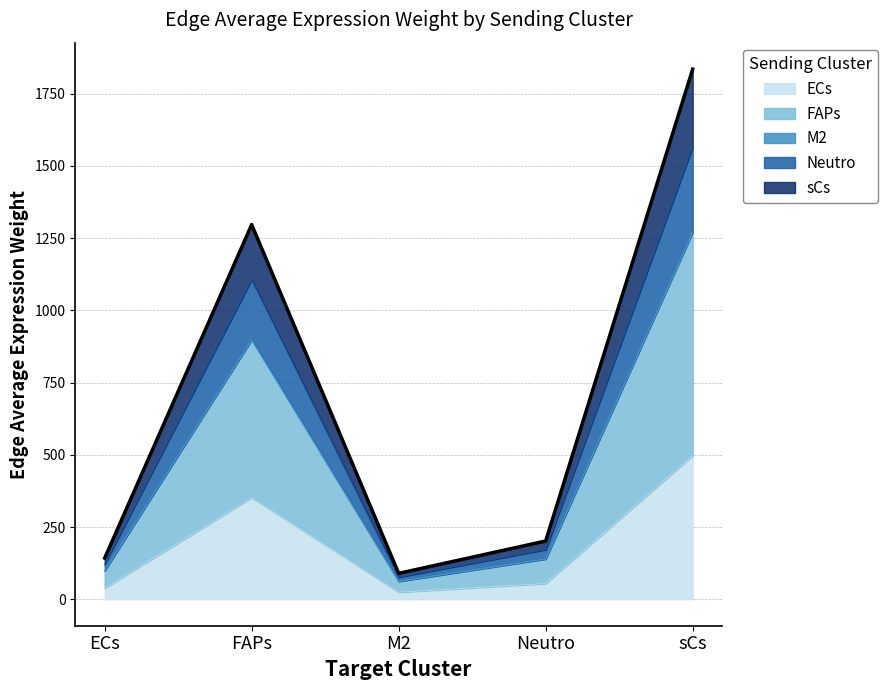

Reading left to right, what are all the values shown in this chart?

ECs: 38.6	351.5	24.3	54.6	497.4
FAPs: 98.5	897.3	61.9	139.4	1269.5
M2: 98.7	898.9	62.0	139.7	1271.7
Neutro: 121.5	1106.4	76.4	171.9	1565.3
sCs: 142.4	1297.0	89.5	201.5	1835.0